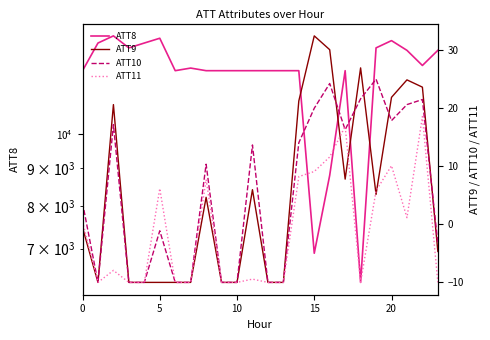

In ATT10, how many points are higher than both neighbors (excluding endpoints)?

7